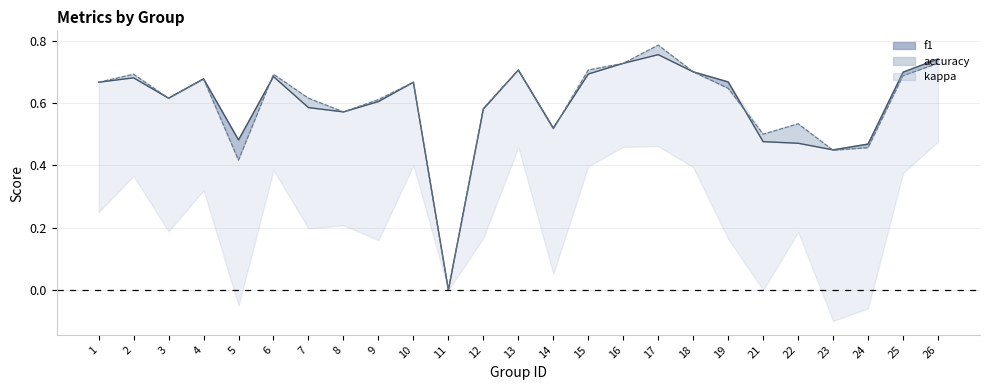

Which label corresponds to the smallest value in the chart?

11